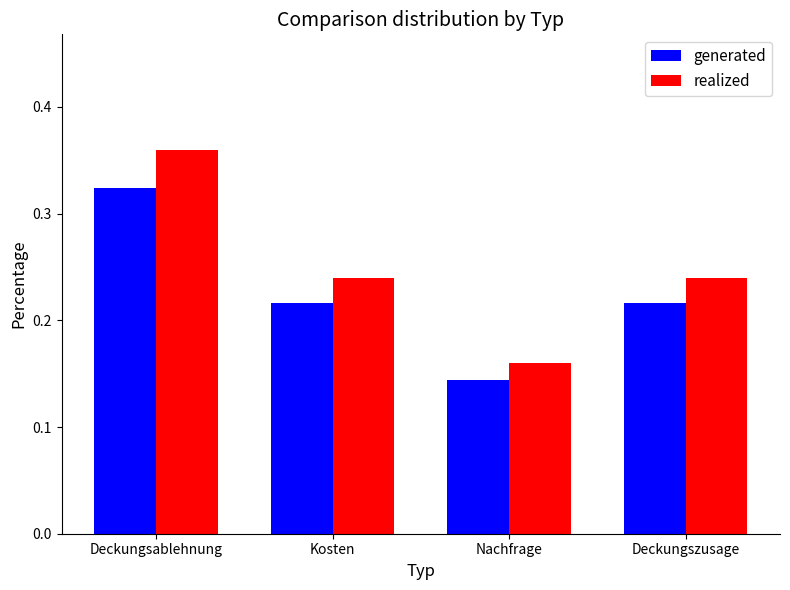

How many bars are there in total?

8